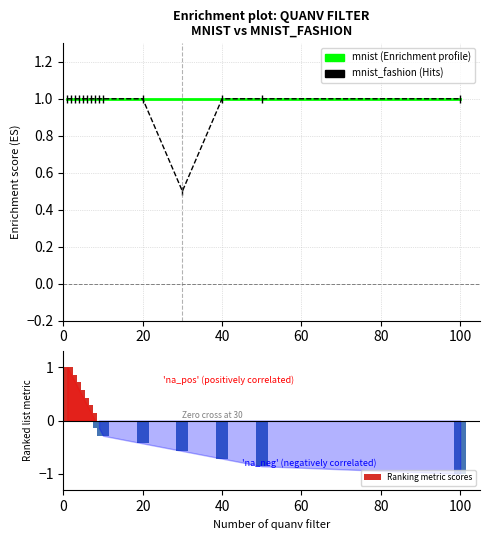

Which series has the largest range (max minus min)?

Ranking metric scores